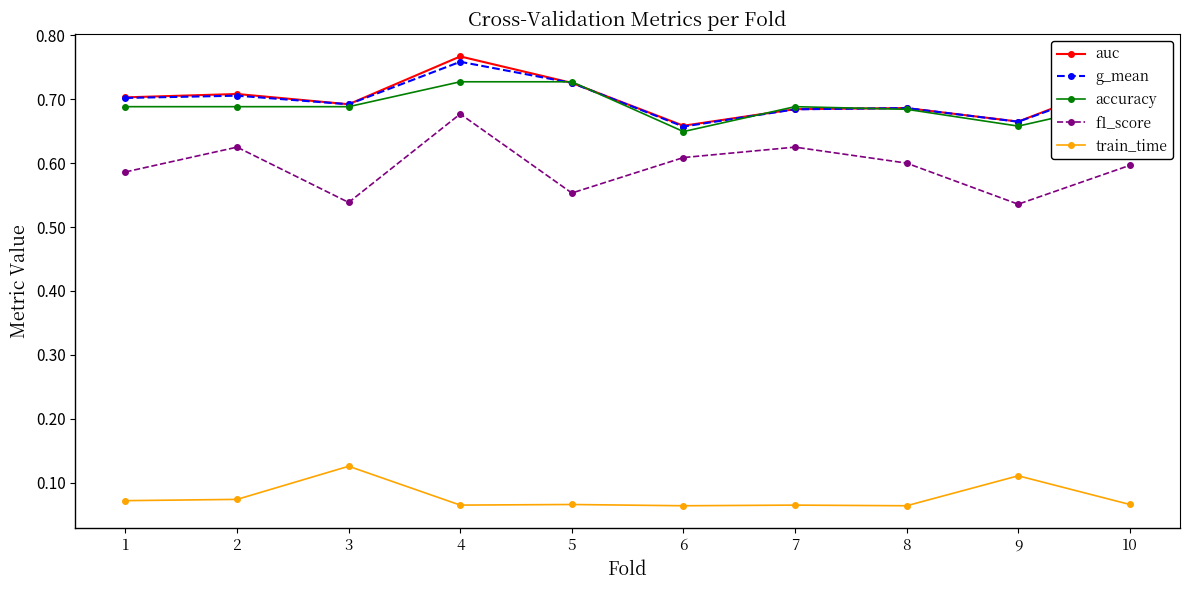

True or false: accuracy has a value of 0.9 at 6.

False